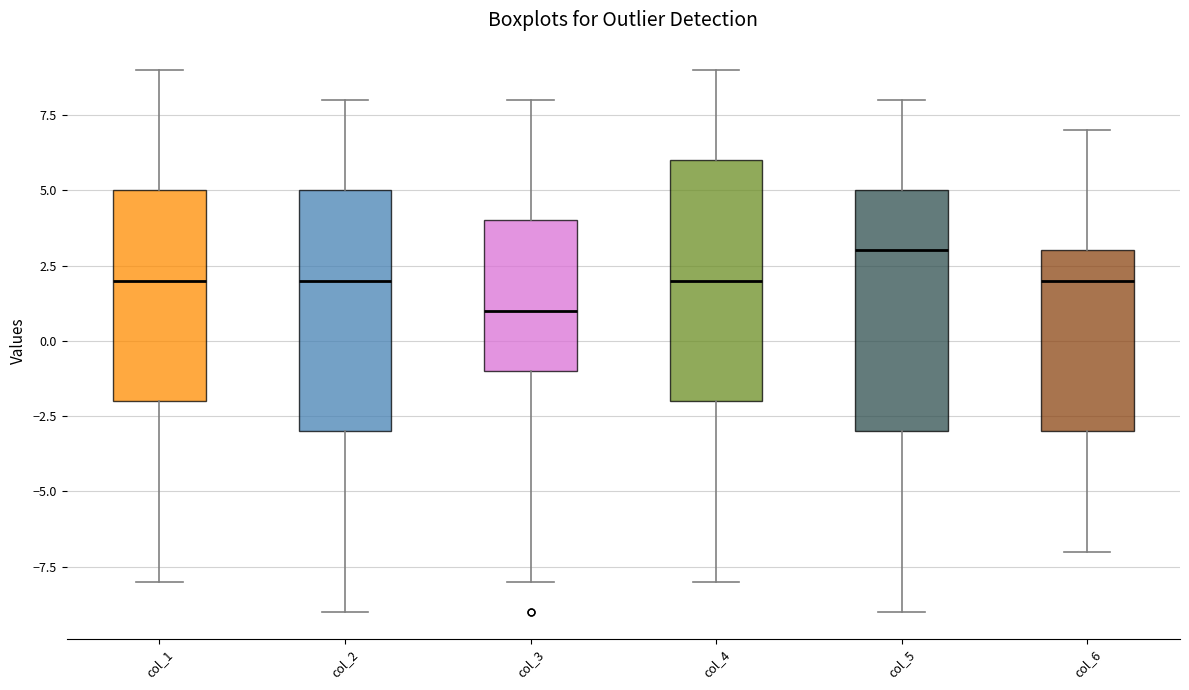

Reading left to right, transcribe this box plot: for each box, give where its median line is, the range the box spans, and where its two whiskers end, as read against the y-axis. The values are not printed on the chart, so give them approximately, as read against the axis.

col_1: median 2, box -2 to 5, whiskers -8 to 9
col_2: median 2, box -3 to 5, whiskers -9 to 8
col_3: median 1, box -1 to 4, whiskers -8 to 8
col_4: median 2, box -2 to 6, whiskers -8 to 9
col_5: median 3, box -3 to 5, whiskers -9 to 8
col_6: median 2, box -3 to 3, whiskers -7 to 7